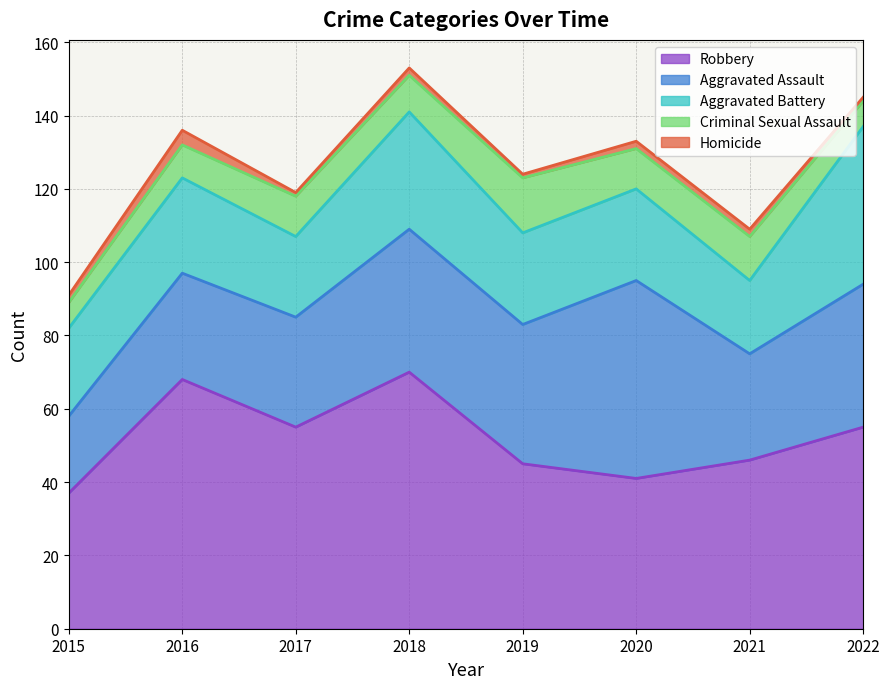

Which category has the lowest value in the Aggravated Battery series?

2021